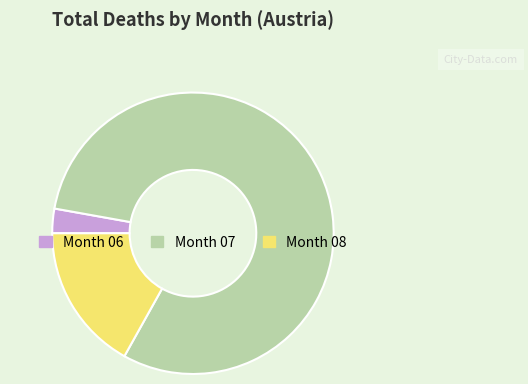

Is there any slice that represents more than half of the pie?

Yes